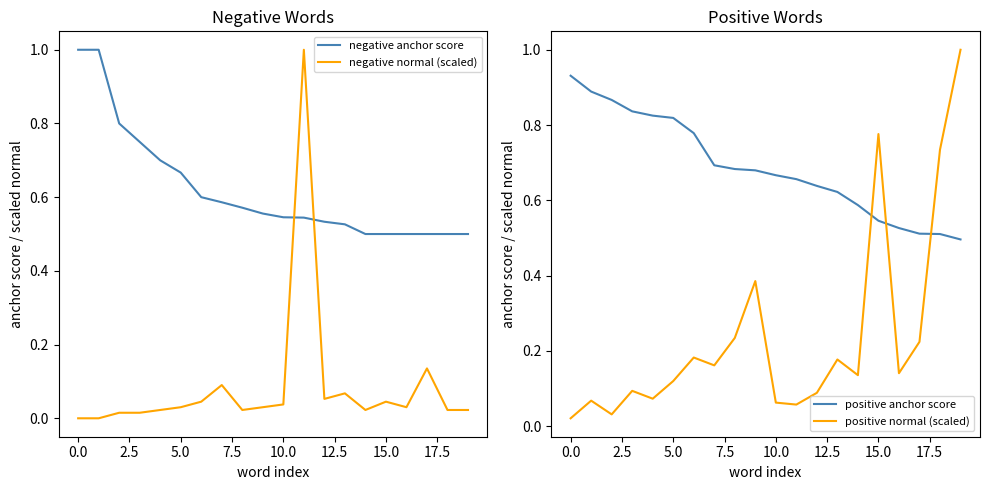

At how many categories does at least one series exceed 0?

20